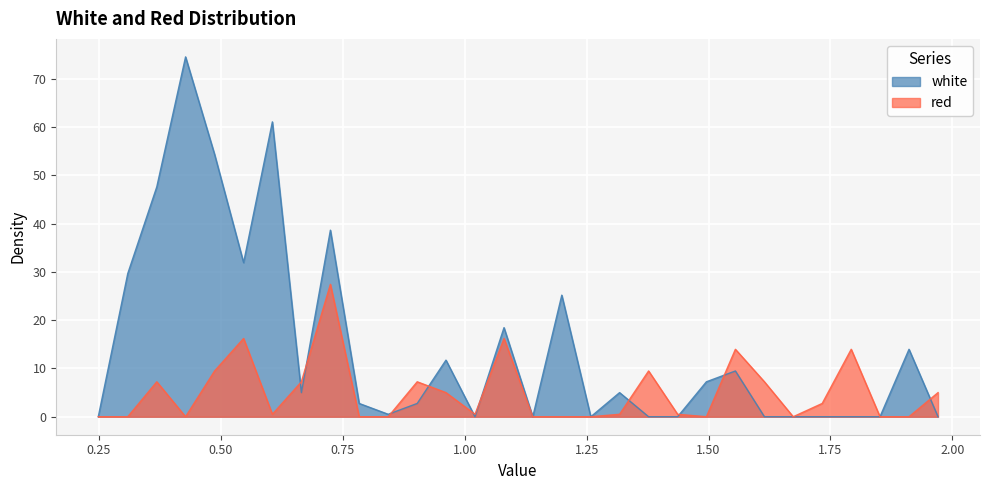

What is the sum of all red values?

150.5